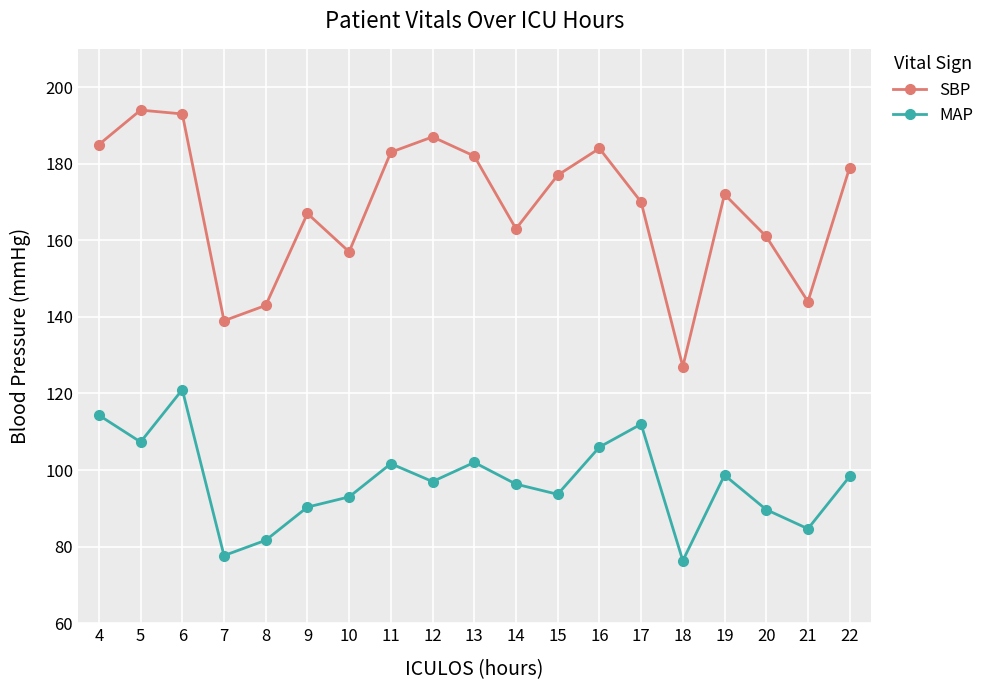

What is the sum of all SBP values?

3207.0